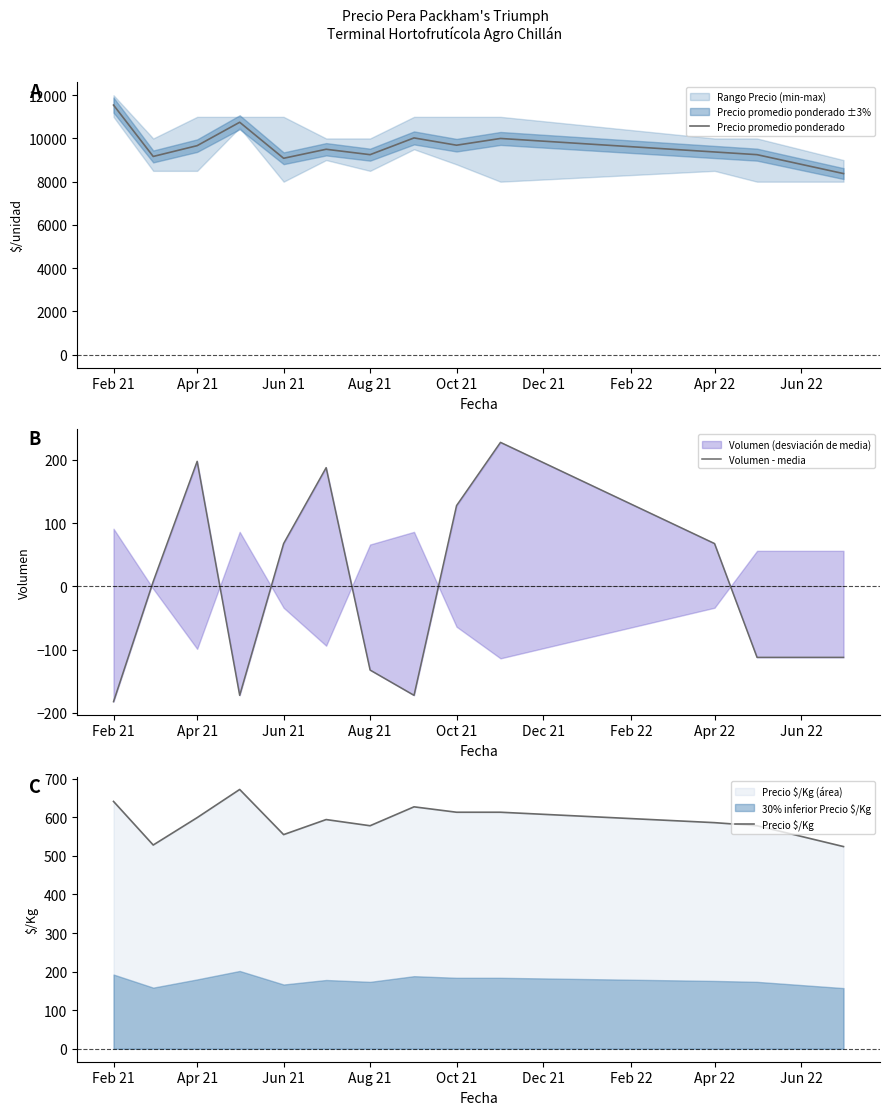

How many categories are shown in the chart?

13